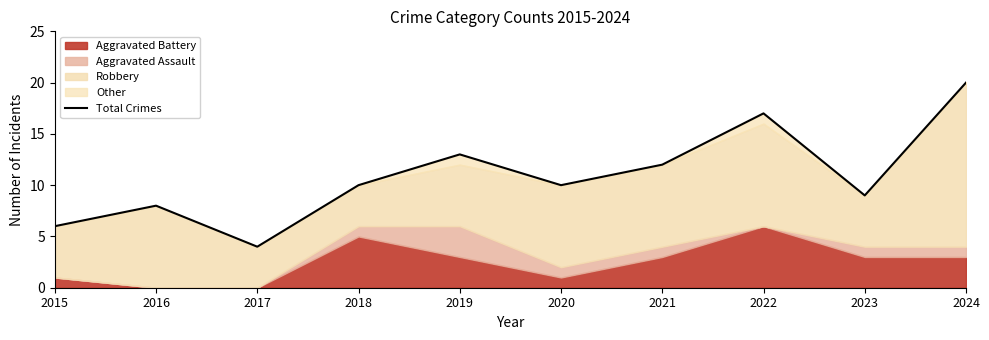

At which category does the chart reach its minimum across all series?

2017